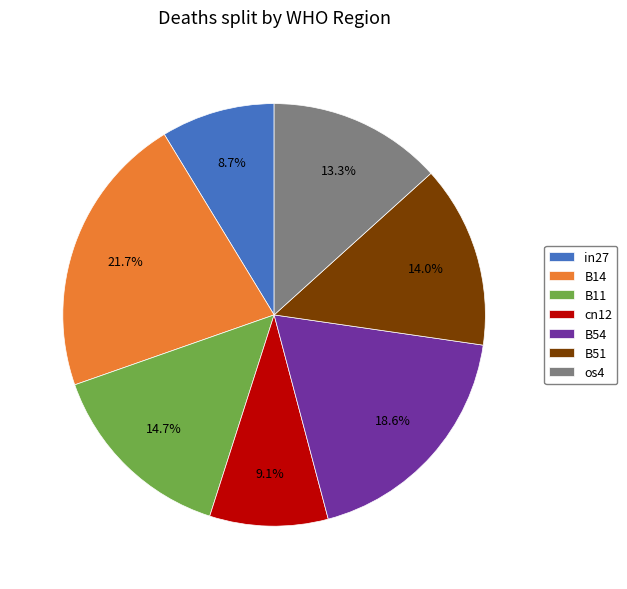

What is the largest slice in the pie chart?

B14